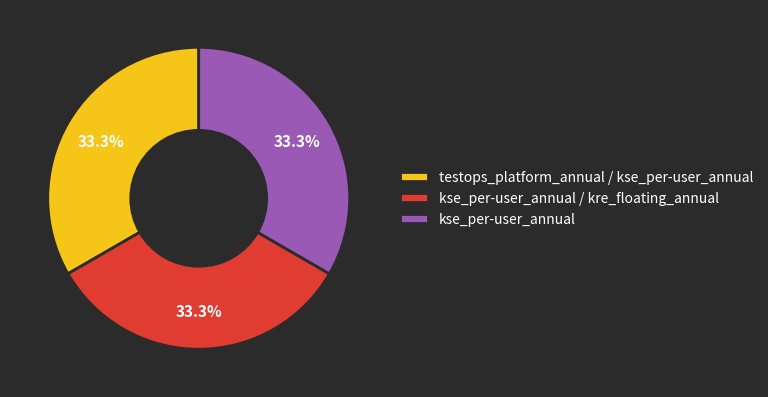

Is the sum of kse_per-user_annual / kre_floating_annual and testops_platform_annual / kse_per-user_annual greater than half?

Yes